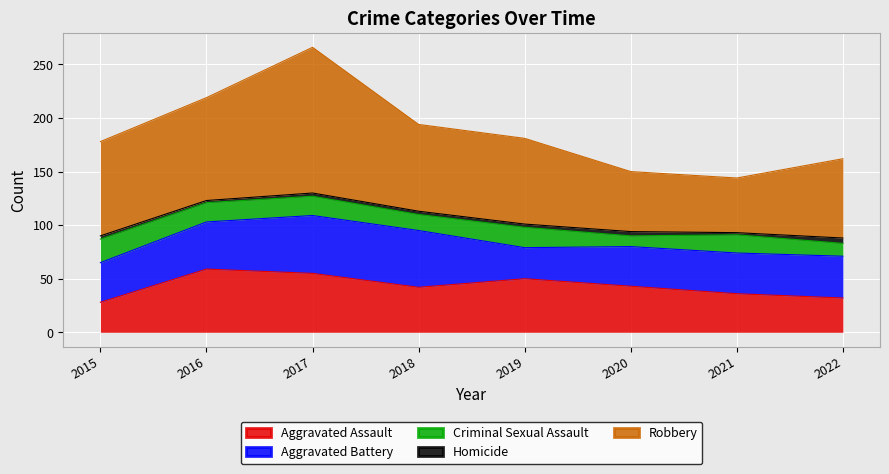

Which series has the largest range (max minus min)?

Robbery